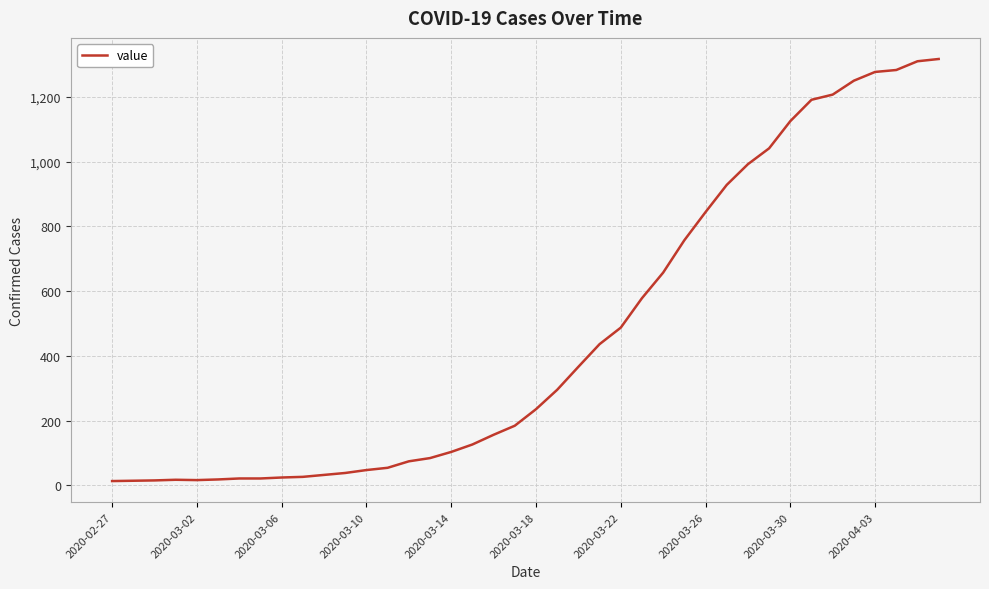

What is the maximum value shown in the chart?

1317